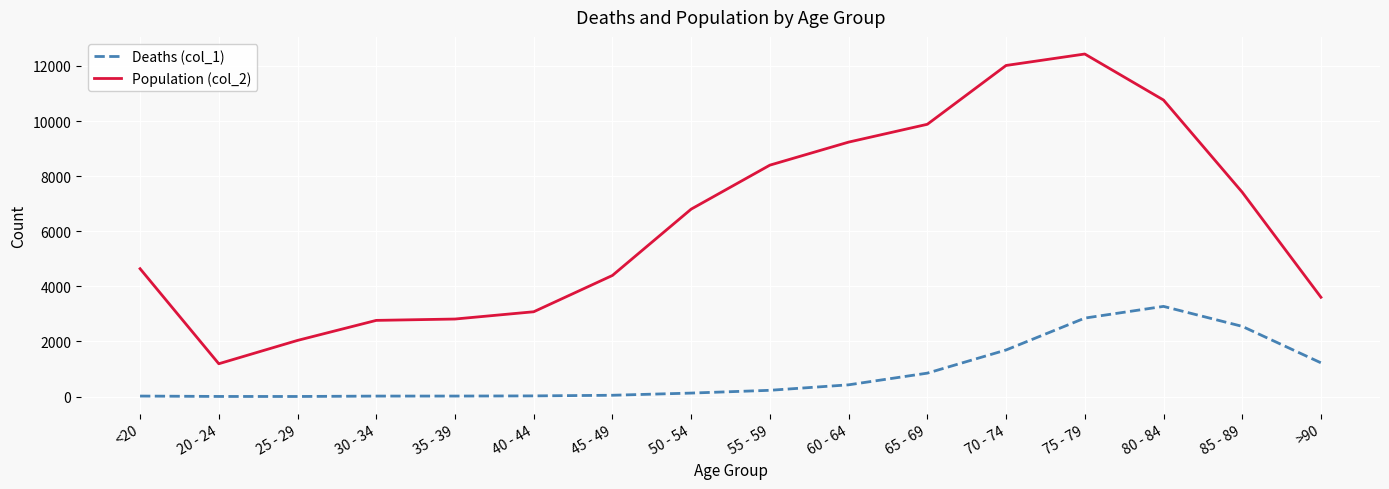

Does the chart display data point markers on the line(s)?

No